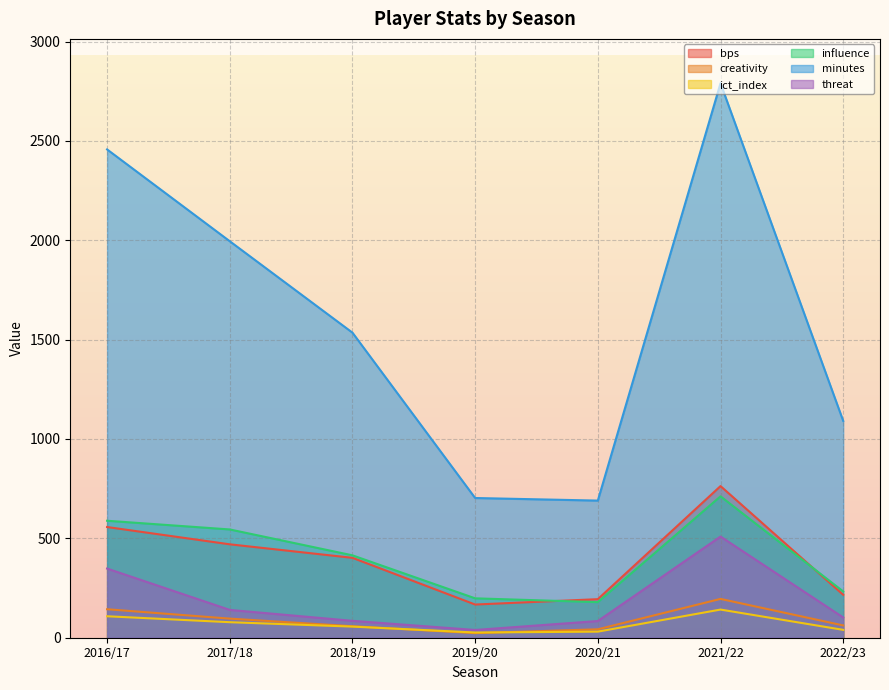

True or false: minutes has a value of 2457.0 at 2016/17.

True